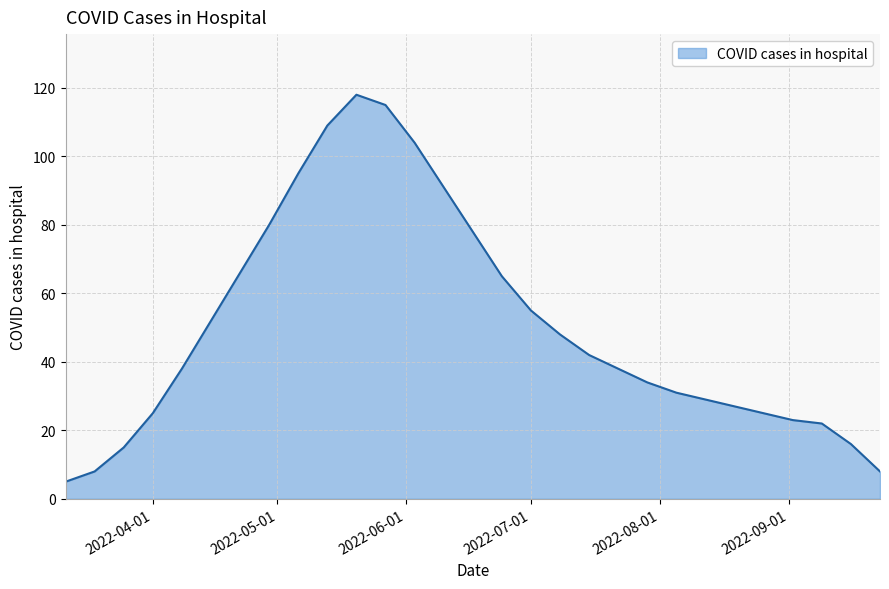

What is the smallest value displayed?

5